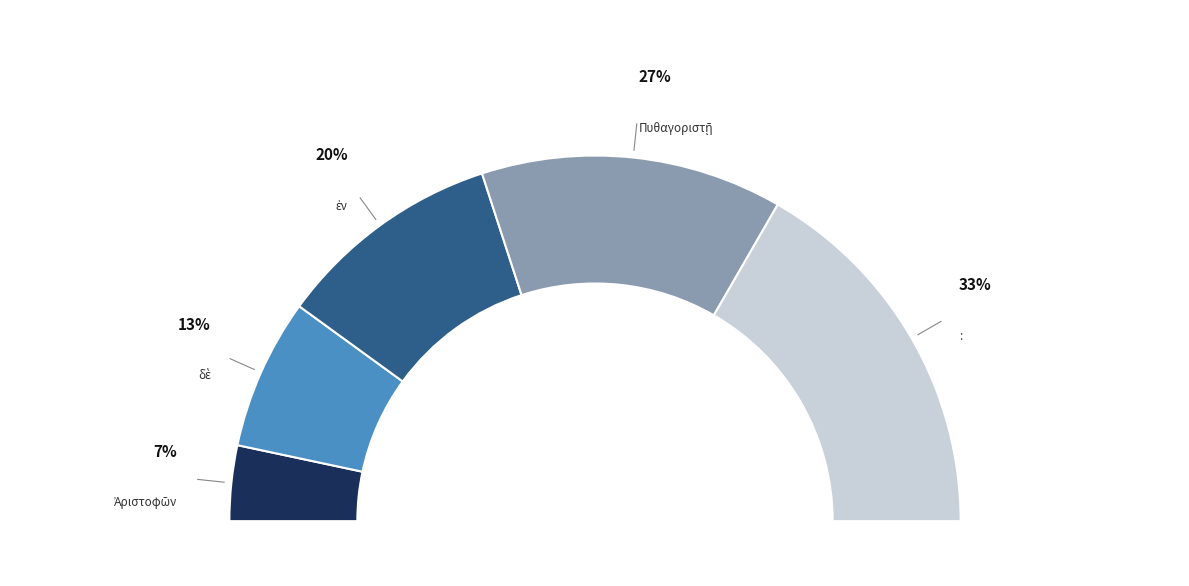

Rank the categories by value from lowest to highest.

Ἀριστοφῶν, δὲ, ἐν, Πυθαγοριστῇ, :